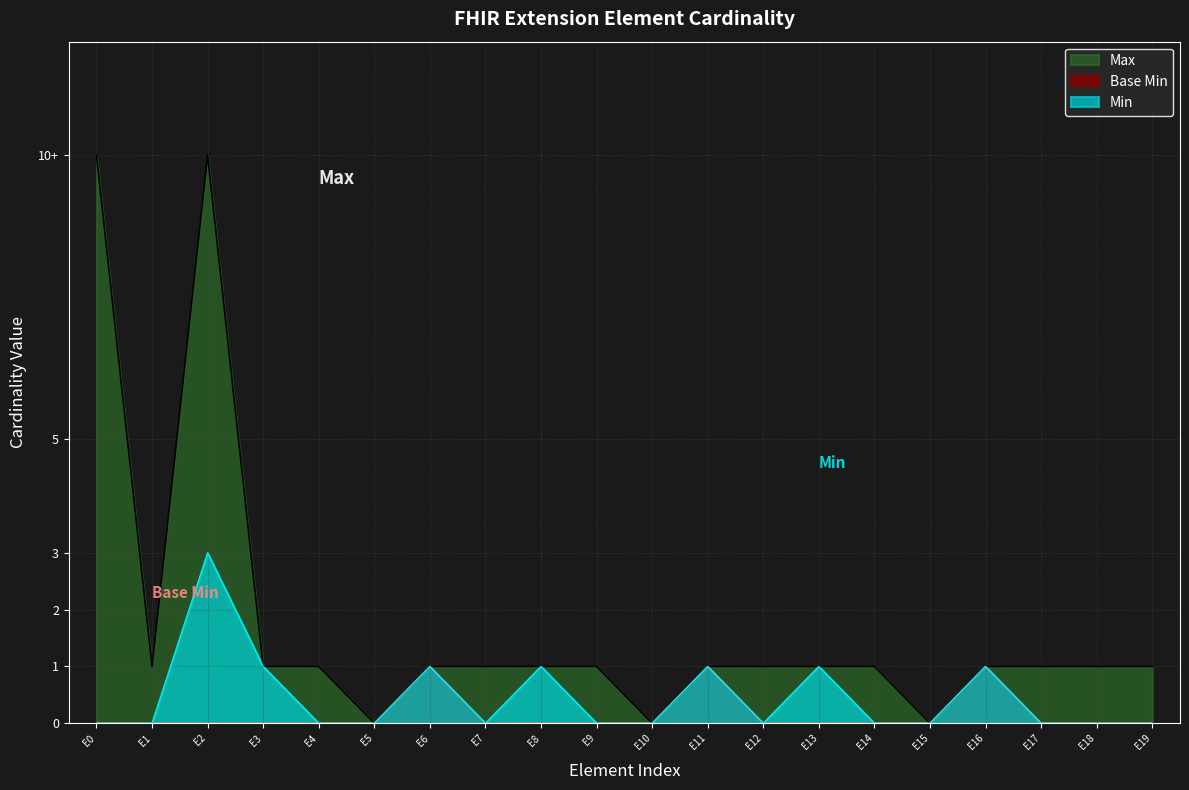

Reading left to right, extract all data points from this chart.

Max: E0=10	E1=1	E2=10	E3=1	E4=1	E5=0	E6=1	E7=1	E8=1	E9=1	E10=0	E11=1	E12=1	E13=1	E14=1	E15=0	E16=1	E17=1	E18=1	E19=1
Base Min: E0=0	E1=0	E2=0	E3=0	E4=0	E5=0	E6=1	E7=0	E8=0	E9=0	E10=0	E11=1	E12=0	E13=0	E14=0	E15=0	E16=1	E17=0	E18=0	E19=0